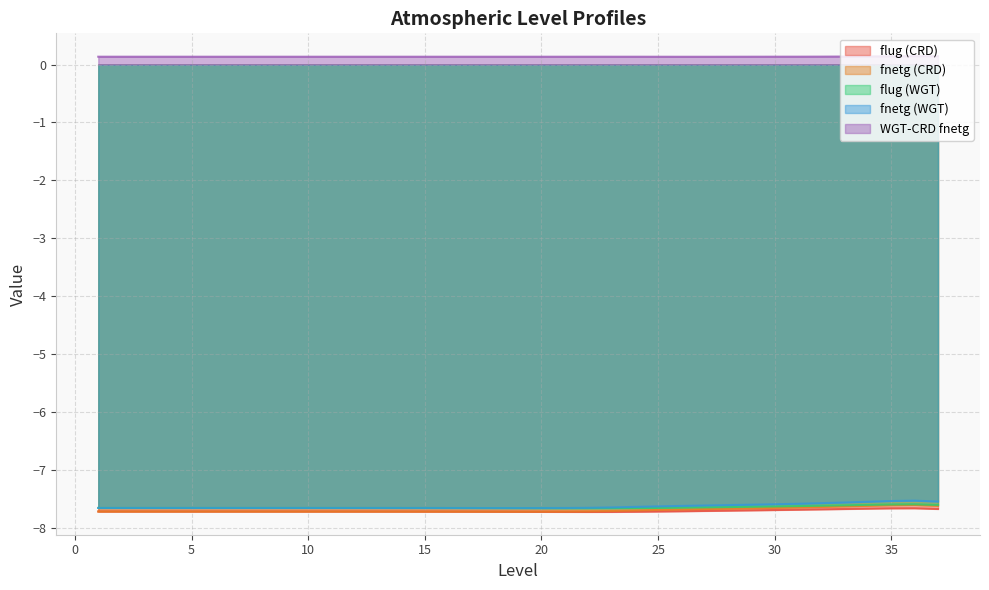

At which category does the chart reach its peak across all series?

36